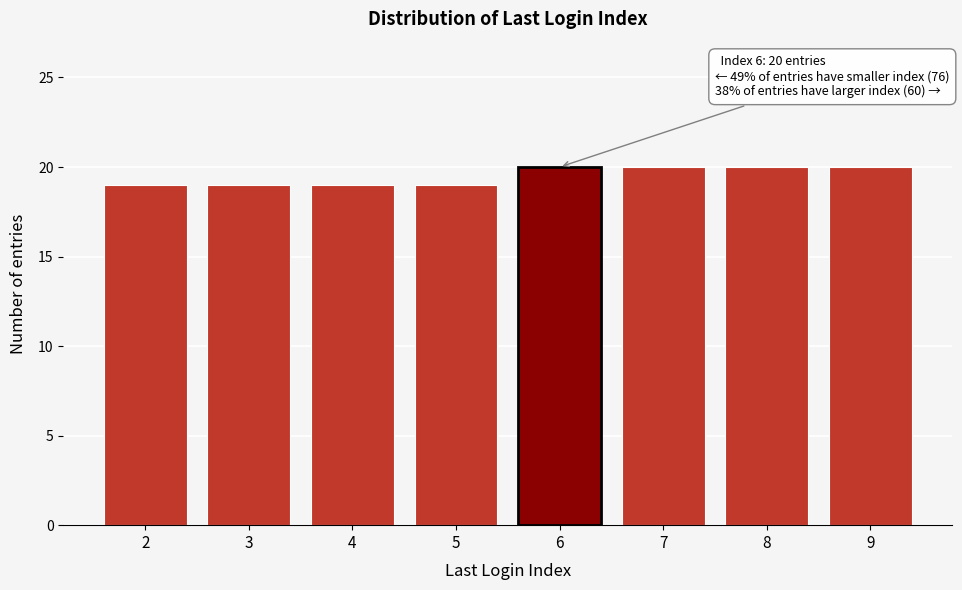

Reading right to left, list all the values displayed in this chart.

9=20	8=20	7=20	6=20	5=19	4=19	3=19	2=19